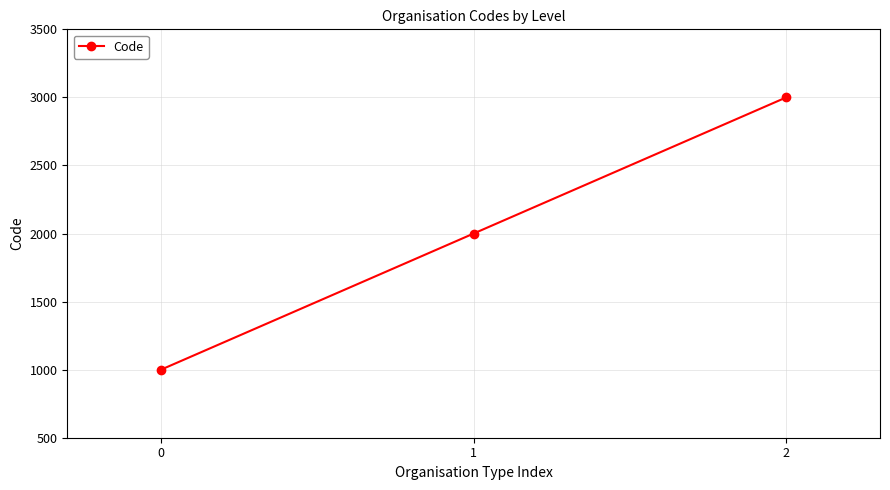

Between 2 and 0, which is larger?

2